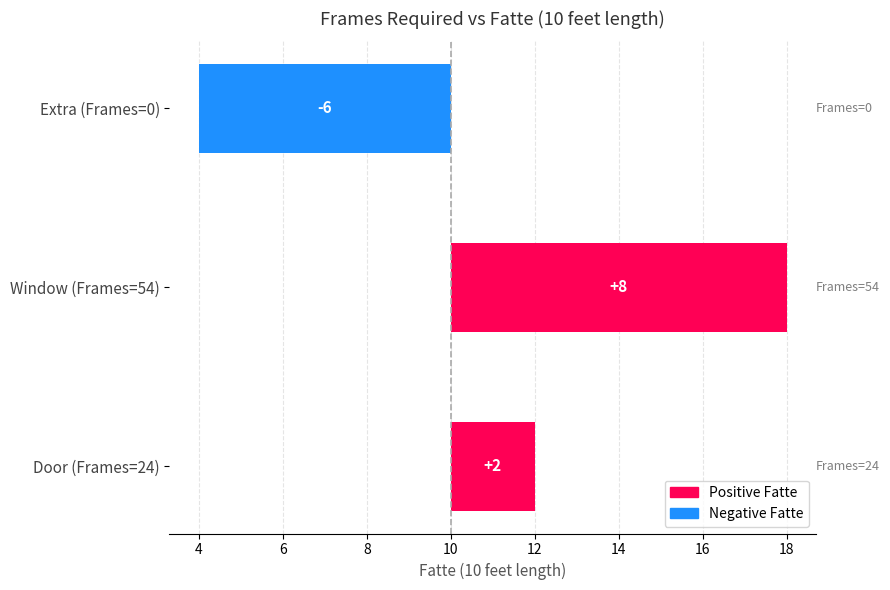

Between Door (Frames=24) and Window (Frames=54), which is larger?

Window (Frames=54)